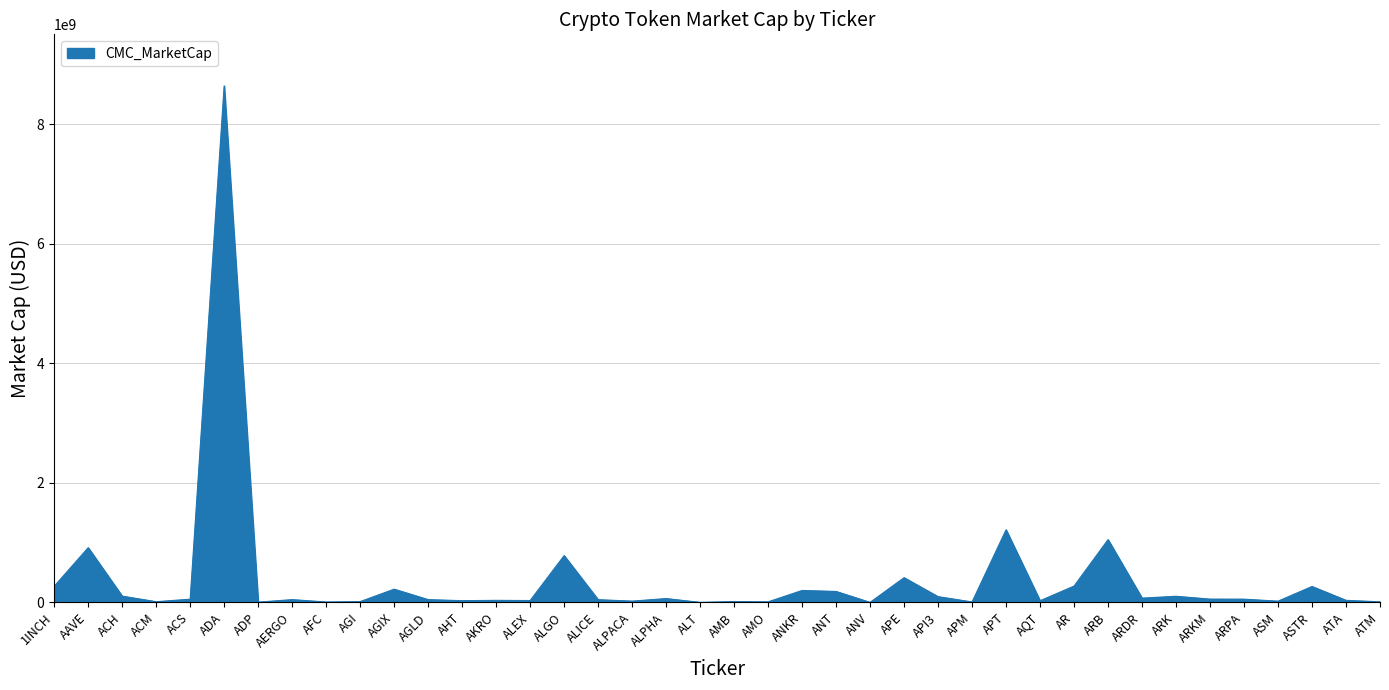

Which label corresponds to the largest value in the chart?

ADA